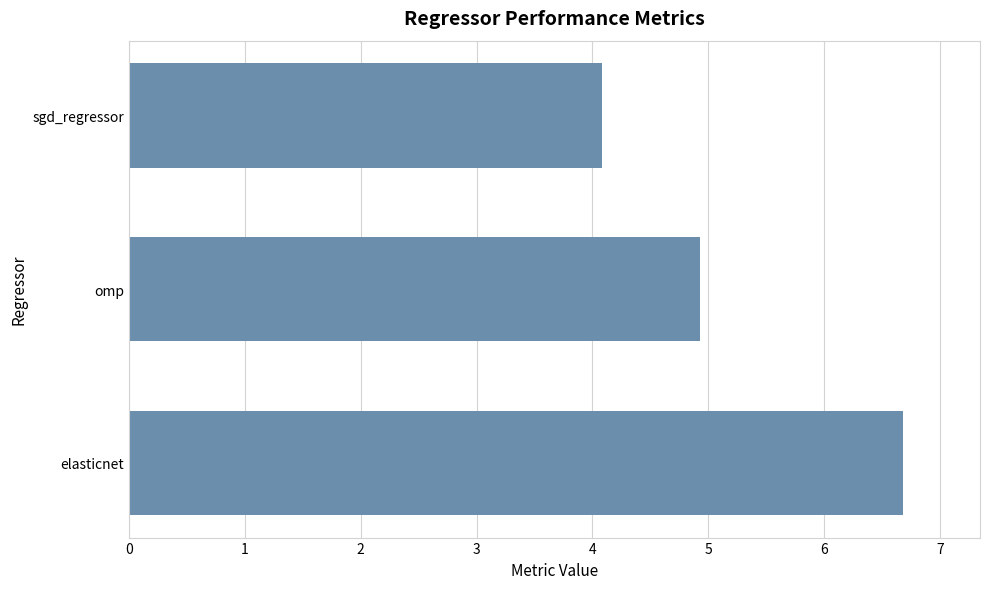

Which label corresponds to the smallest value in the chart?

sgd_regressor